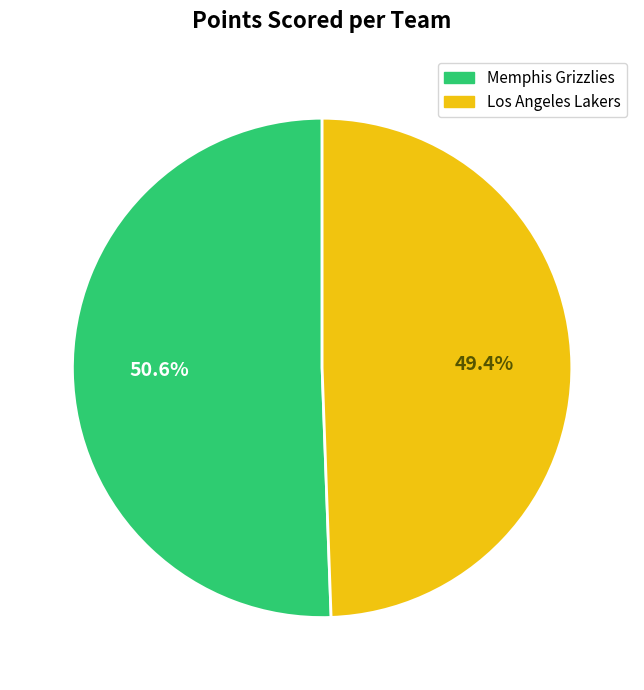

How much of the chart is everything except Memphis Grizzlies?

49.4%